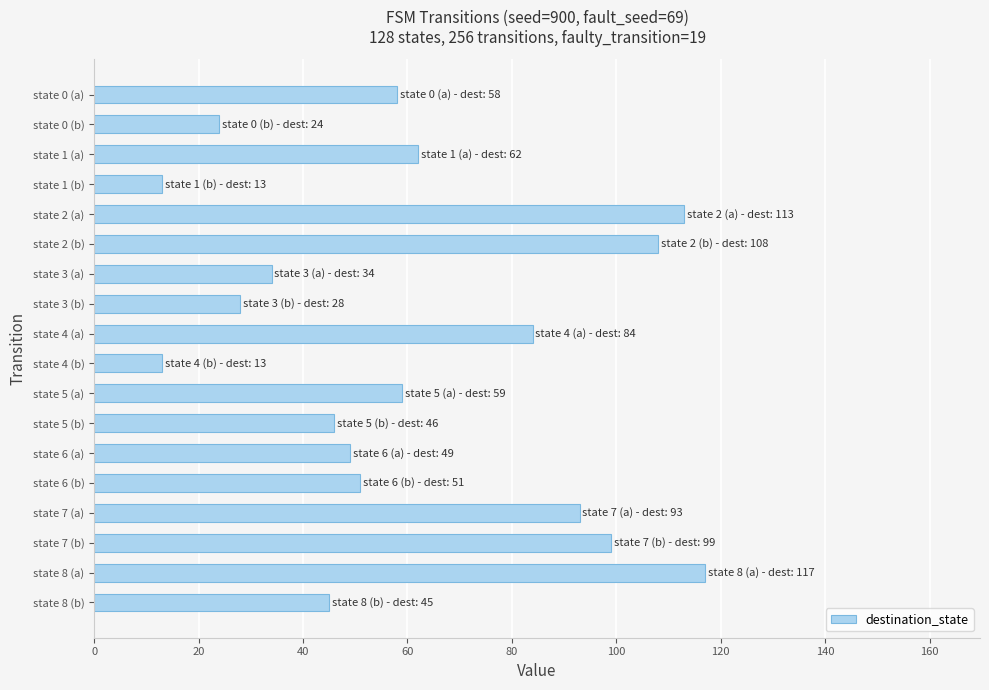

At which category does the chart reach its peak across all series?

state 8 (a)